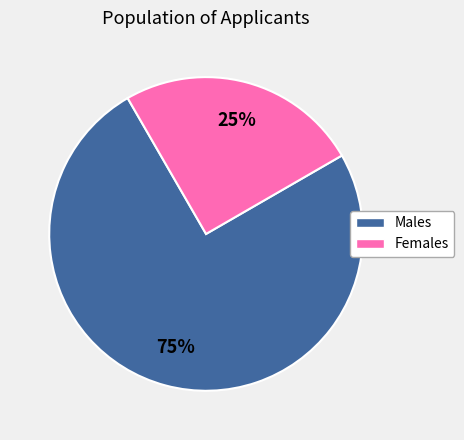

To the nearest percent, what is the average slice percentage?

50%